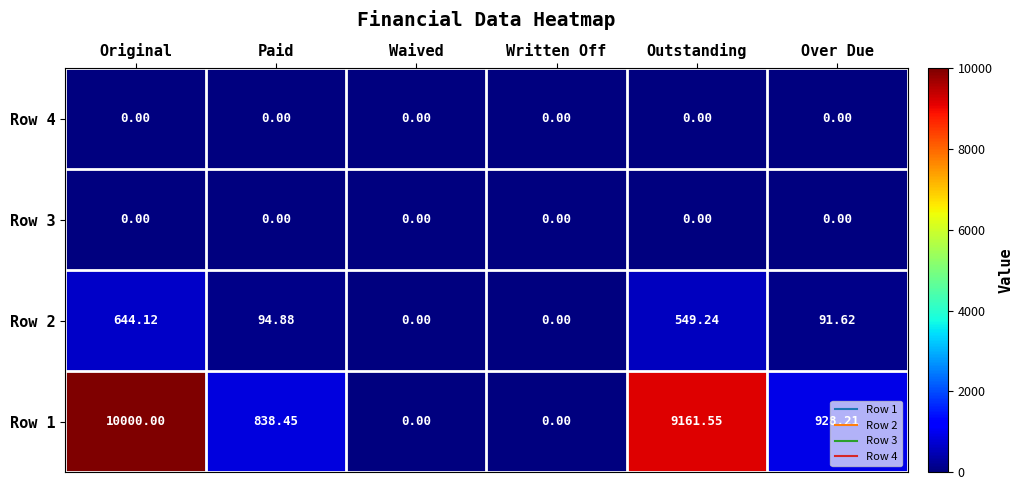

Is the value of Row 2 at Original greater than the value of Row 4 at Over Due?

Yes